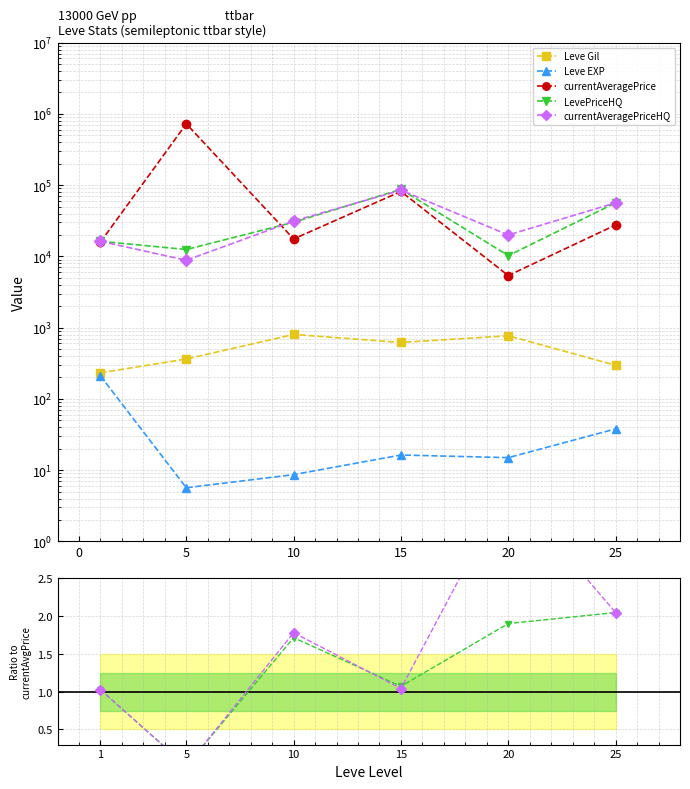

How many lines are shown in the chart?

5